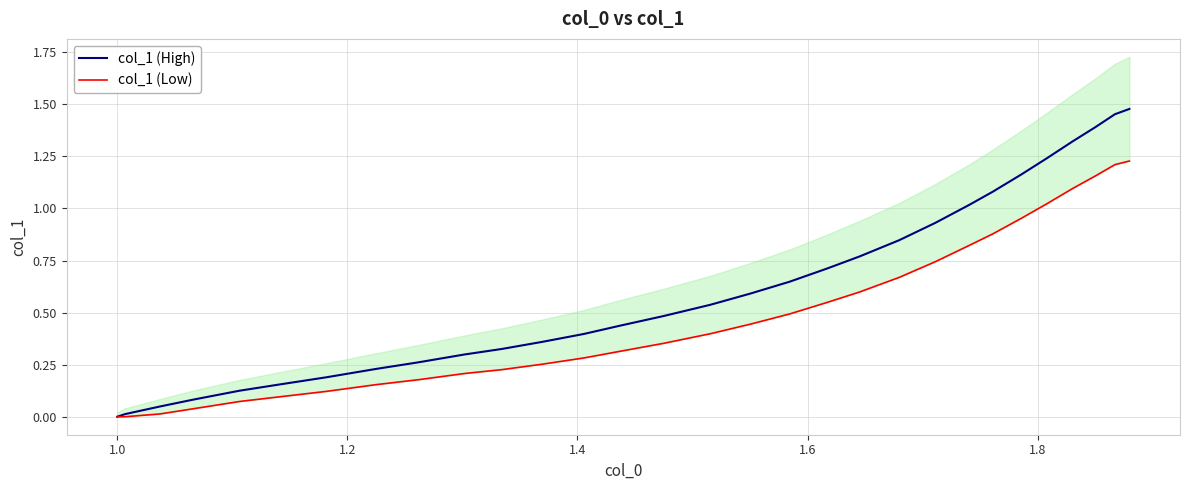

True or false: col_1 (Low) and col_1 (High) intersect in this chart.

False